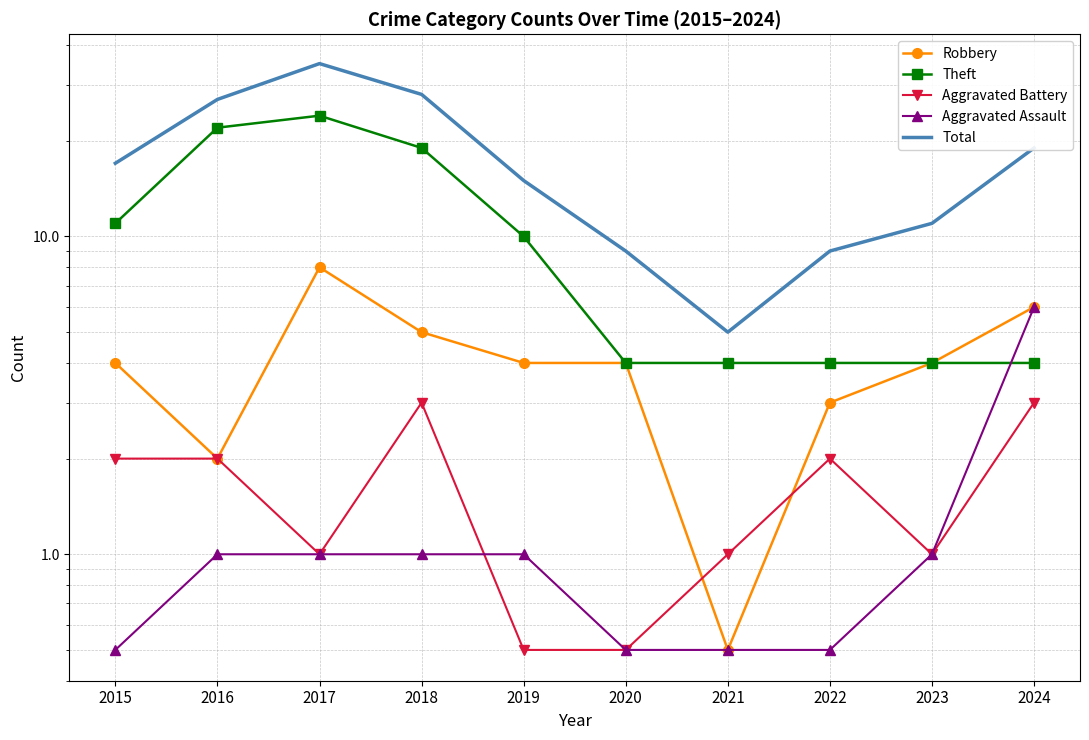

Read the Theft value at 2024.

4.0